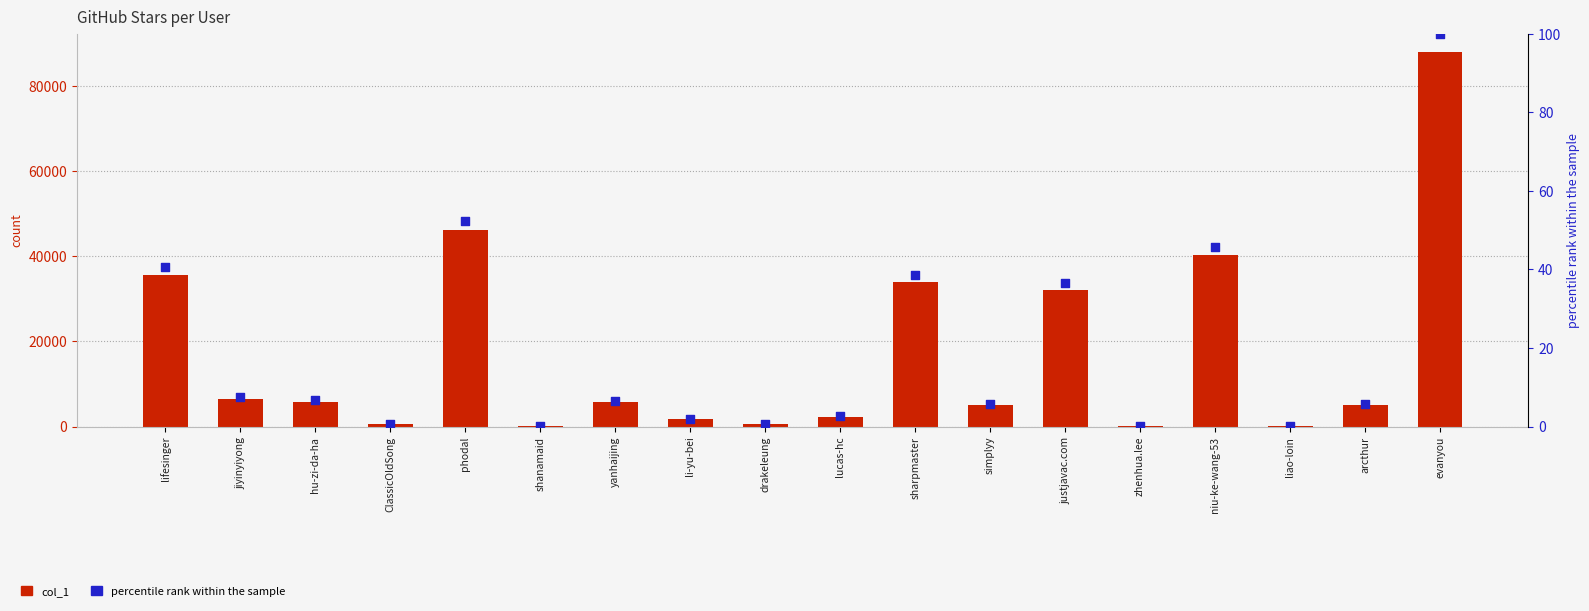

At which category is the sum across all series the highest?

evanyou